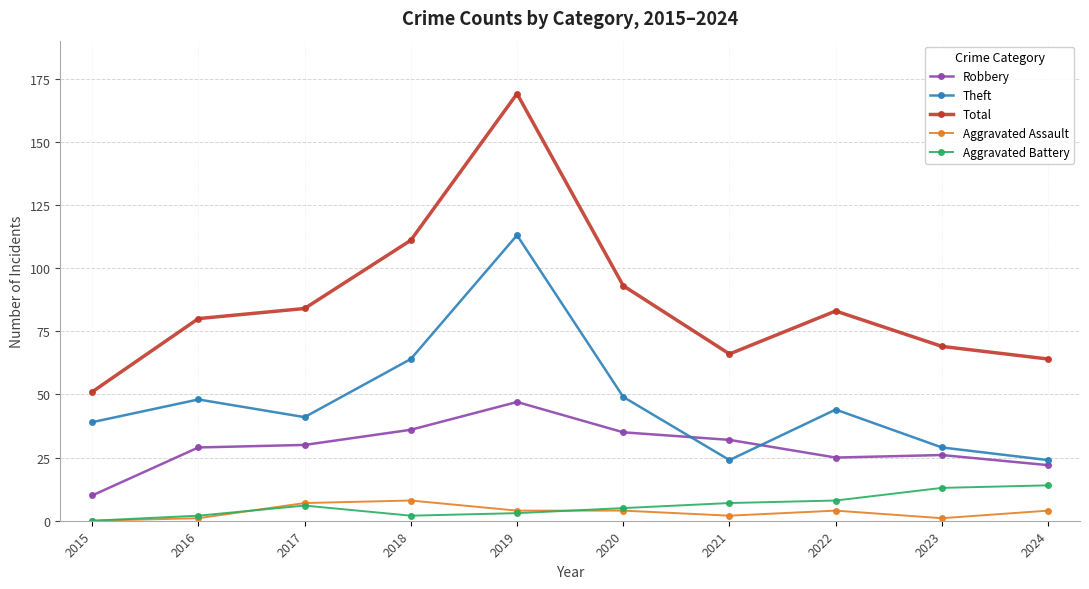

What is the spread (max minus min) of values at 2017?

78